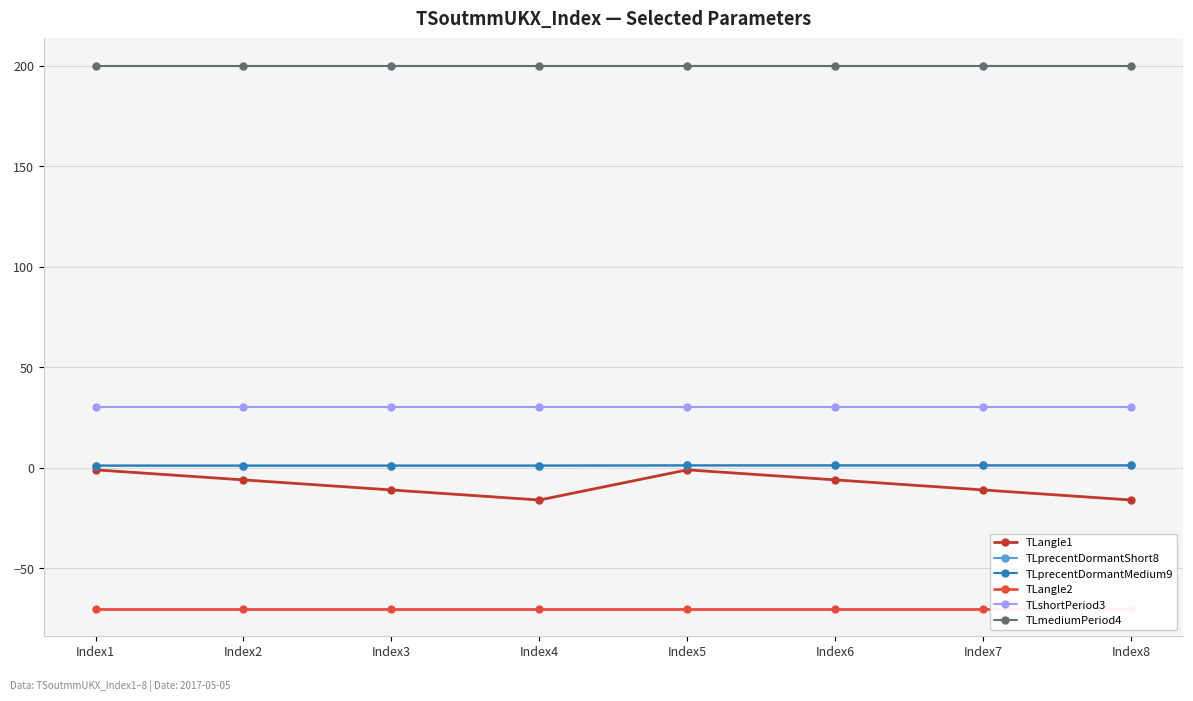

The value of TLshortPeriod3 at Index4 is 30.0. True or false?

True